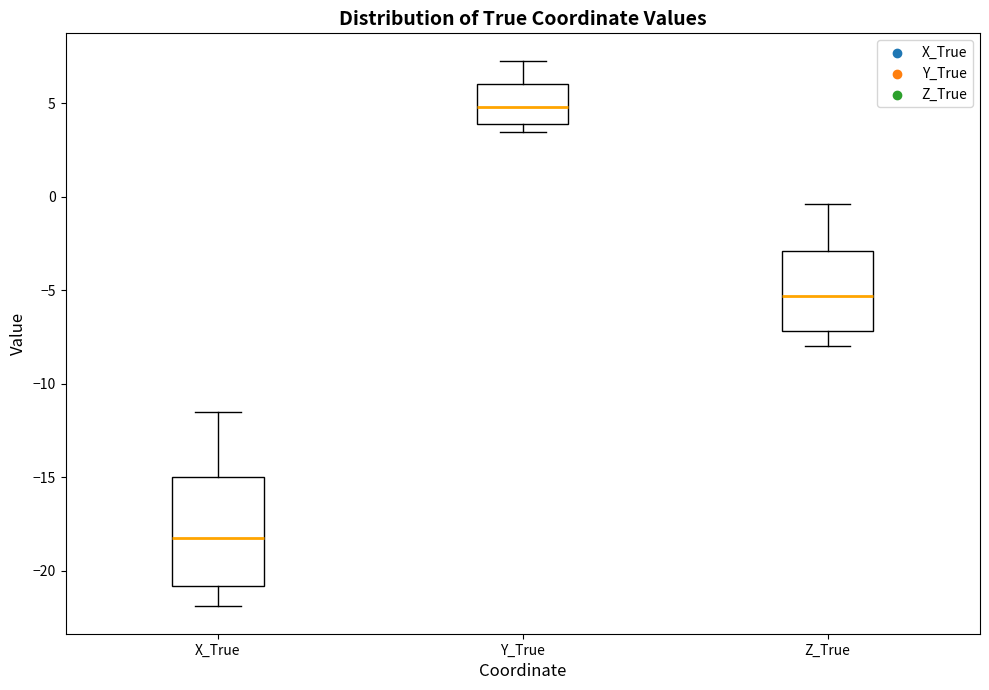

Reading left to right, read every box against the y-axis: the position of its median line, the range the box covers, and the ends of its whiskers. The values are not printed on the chart, so give them approximately, as read against the axis.

X_True: median -18.0, box -21.0 to -15.0, whiskers -22.0 to -11.5
Y_True: median 5.0, box 4.0 to 6.0, whiskers 3.5 to 7.5
Z_True: median -5.5, box -7.0 to -3.0, whiskers -8.0 to -0.5